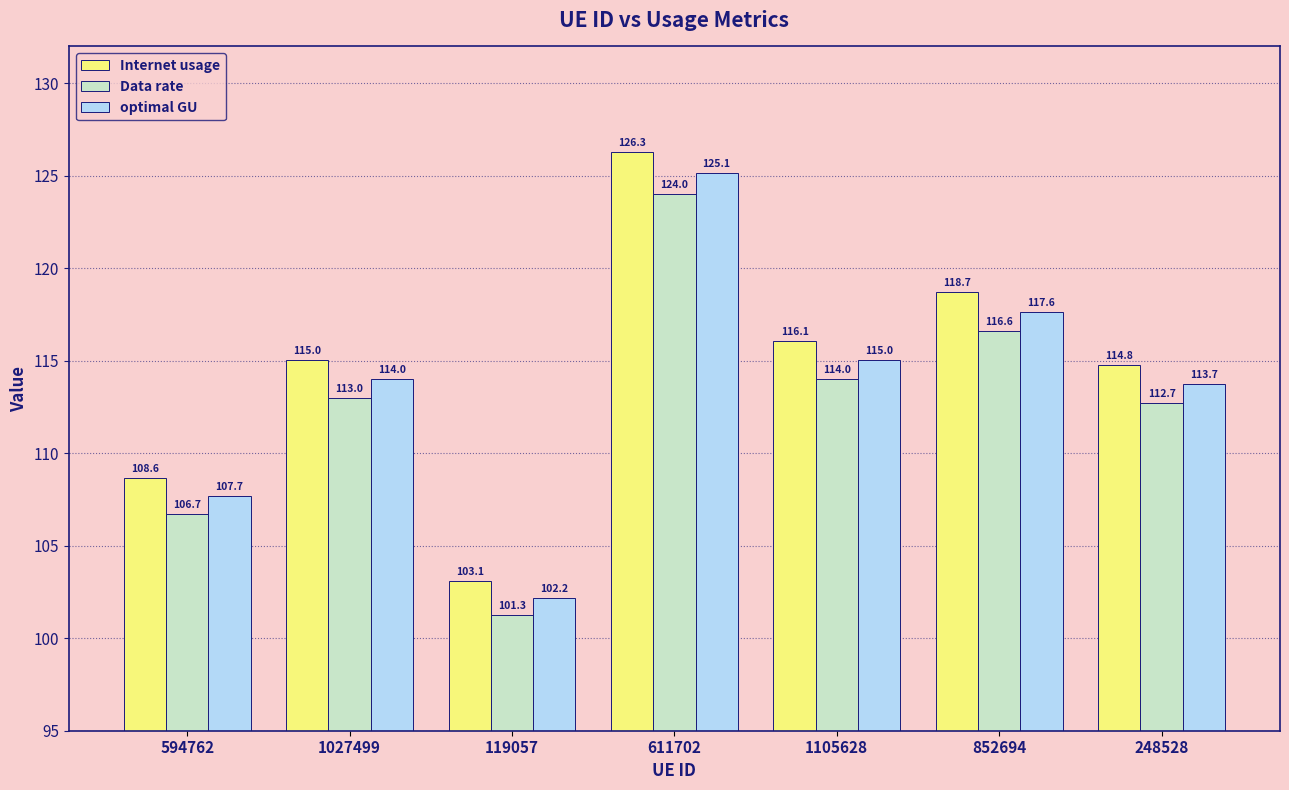

What is the label of the 4th bar from the right?

611702